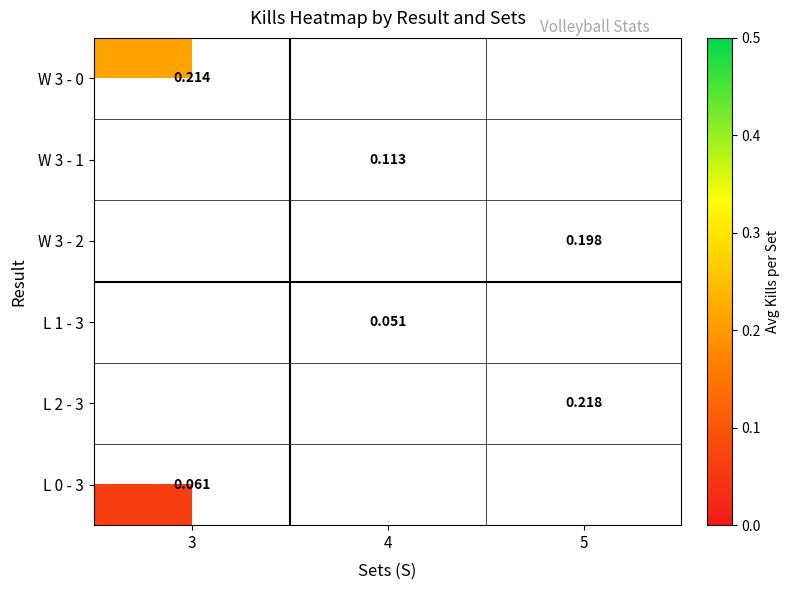

Which label corresponds to the smallest value in the chart?

4